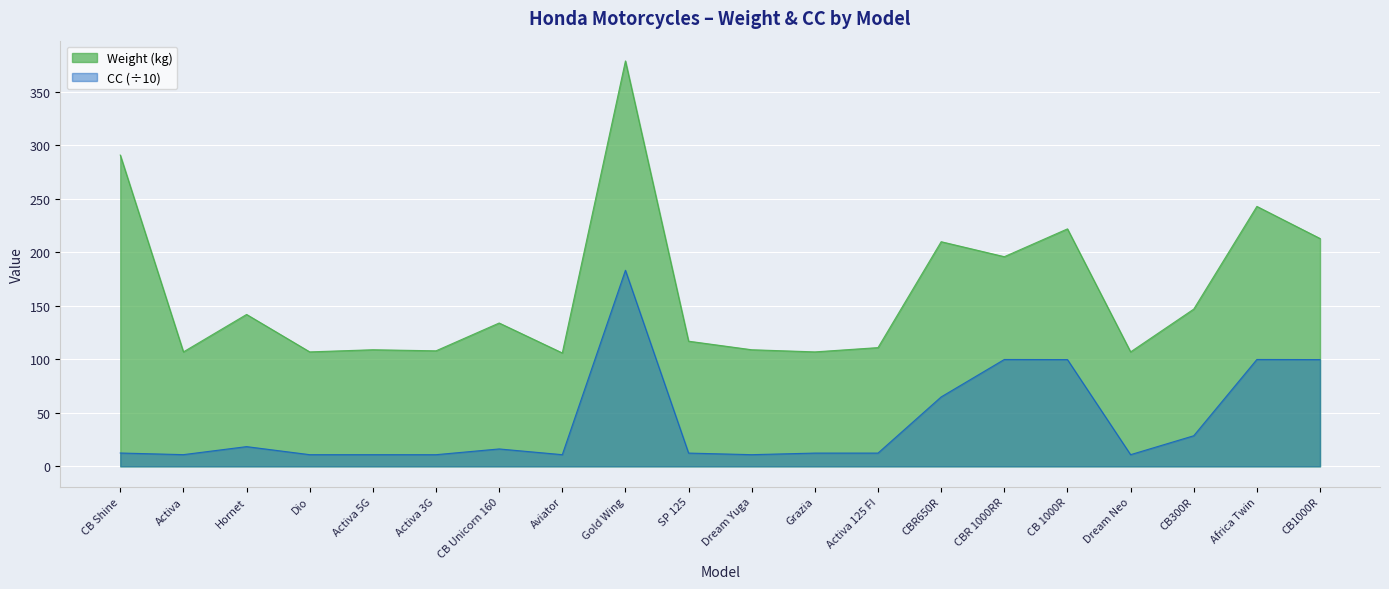

Is it true that CC equals 4.6 at SP 125?

False